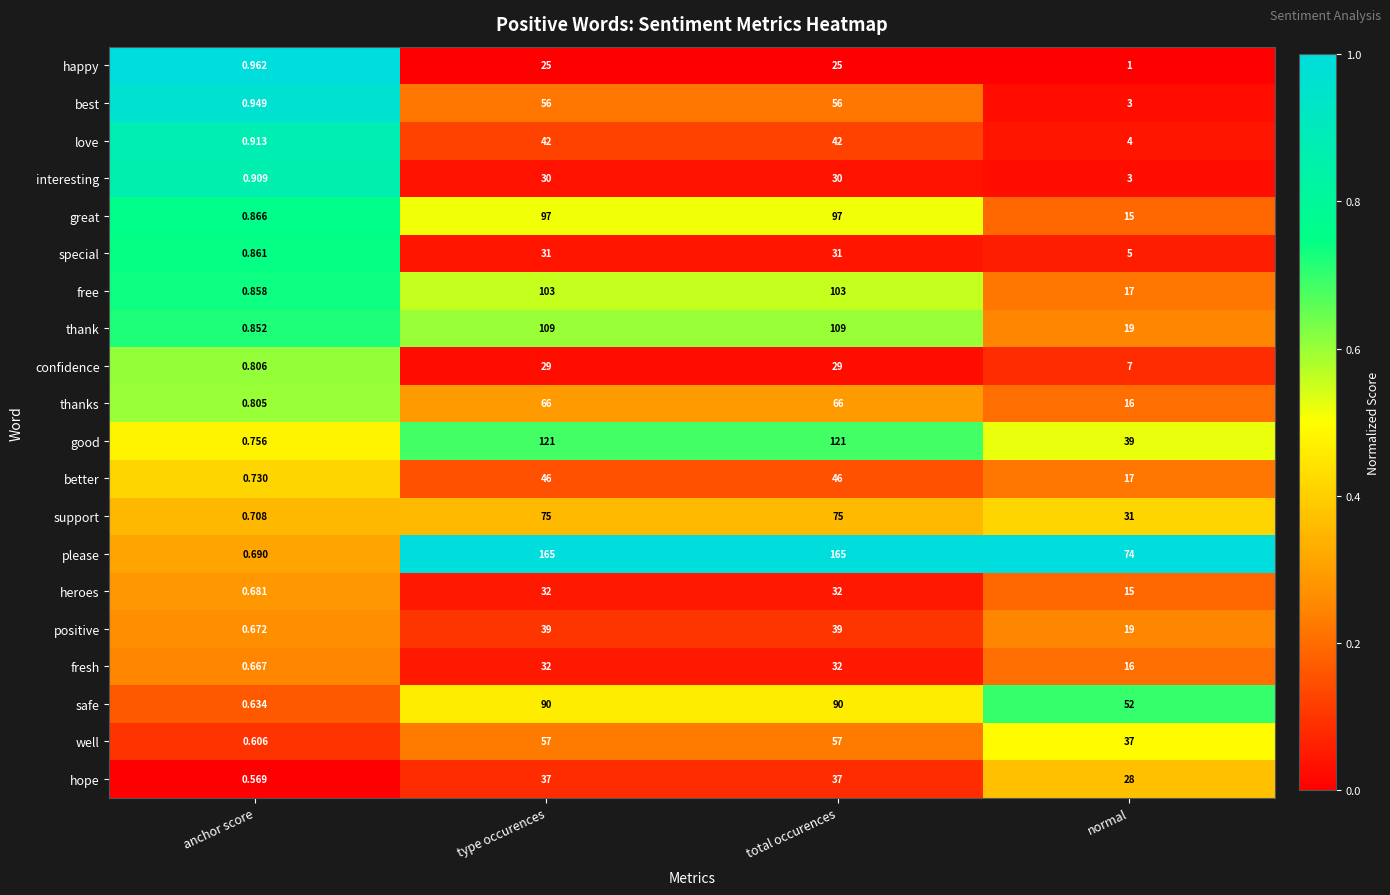

What is the spread (max minus min) of values at normal?

73.0